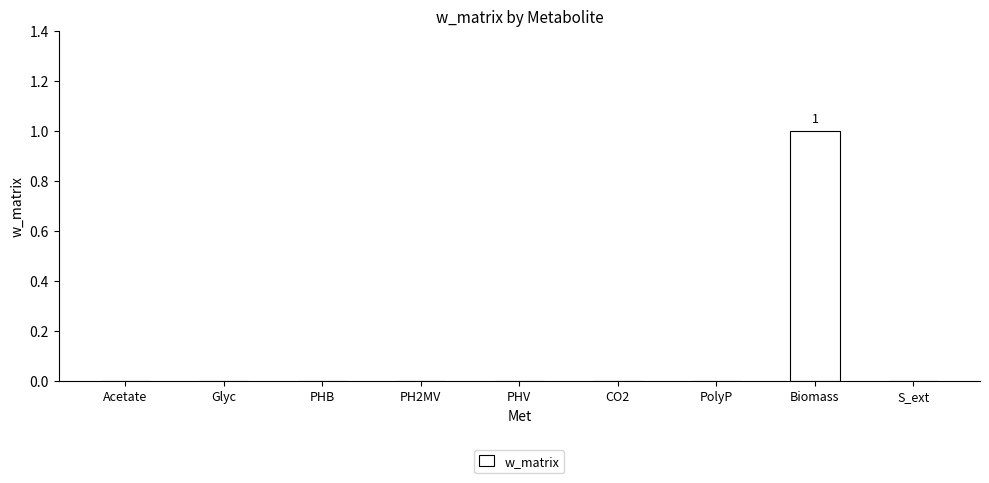

Reading left to right, list all the values displayed in this chart.

0	0	0	0	0	0	0	1	0